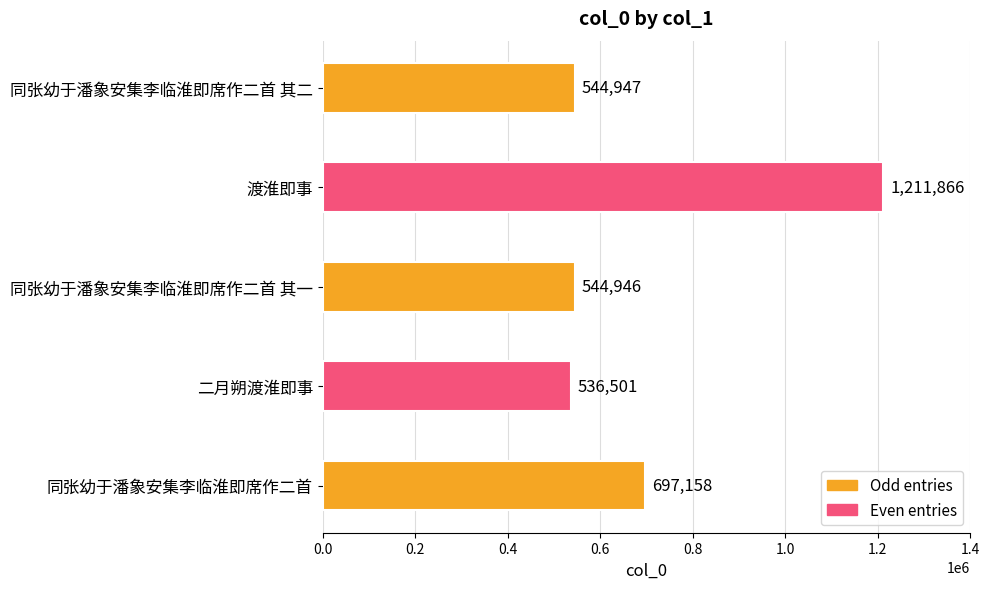

What is the average value?

707084